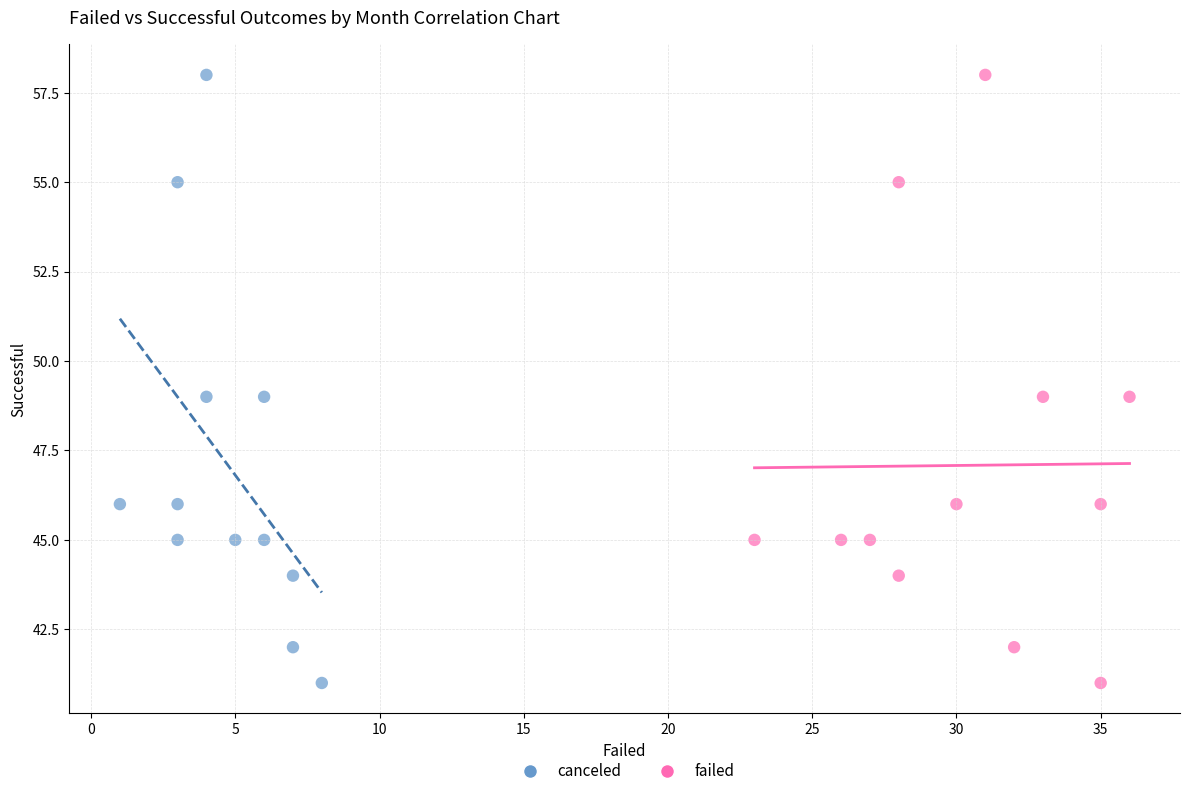

What are all the series names shown in the legend?

canceled, failed